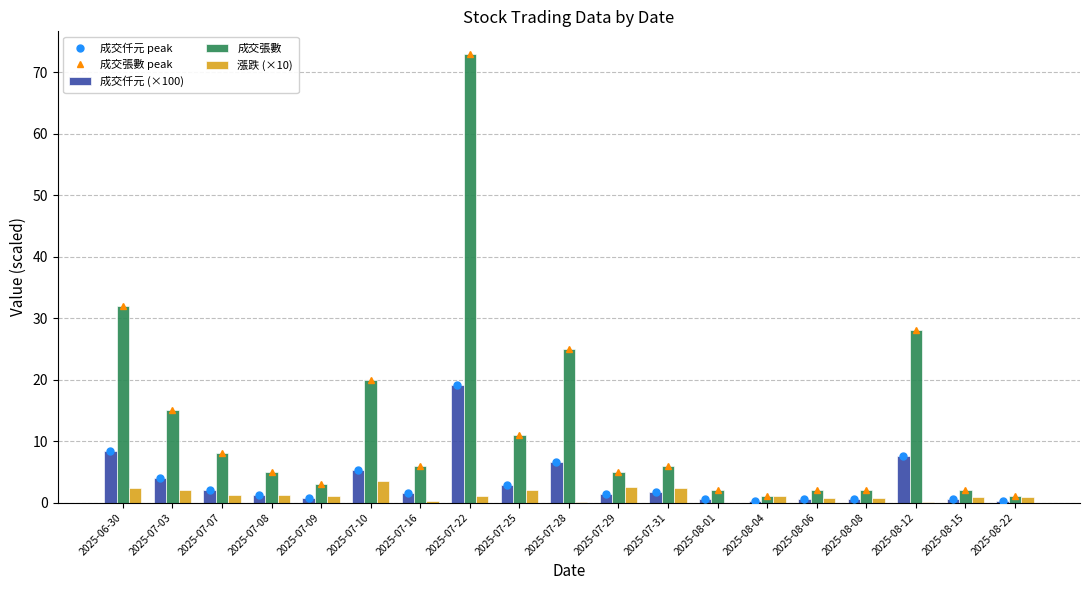

How many values in the 成交張數 series are below 6?

9